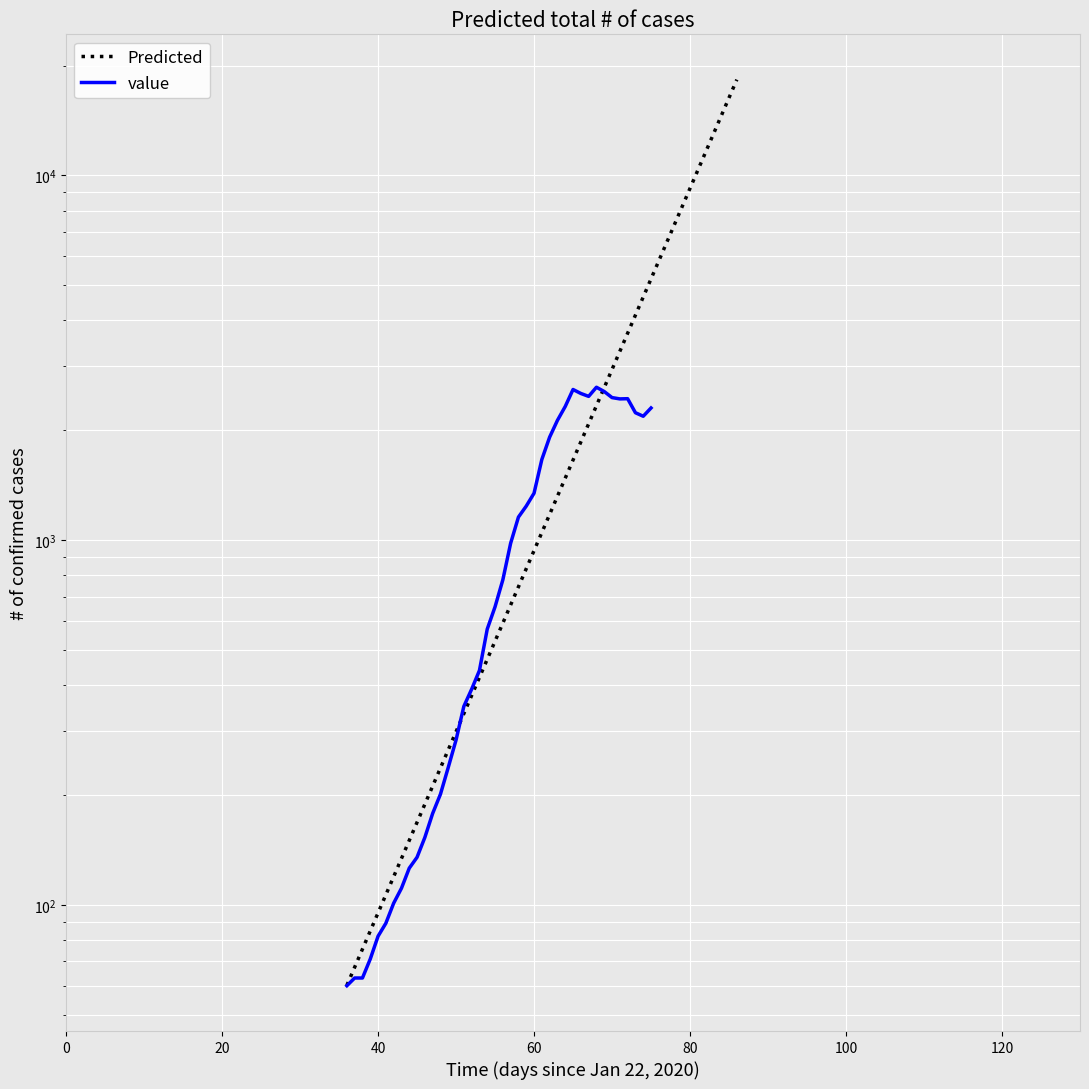

How many data points does each series have?

40